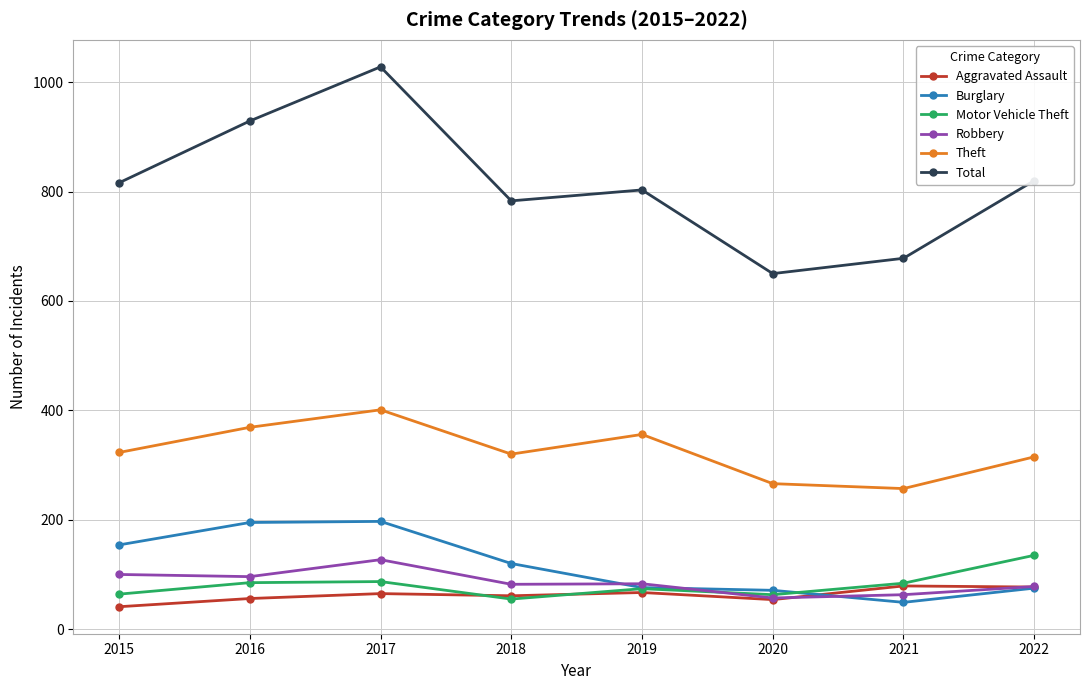

Which series changed the most between 2015 and 2016?

Total